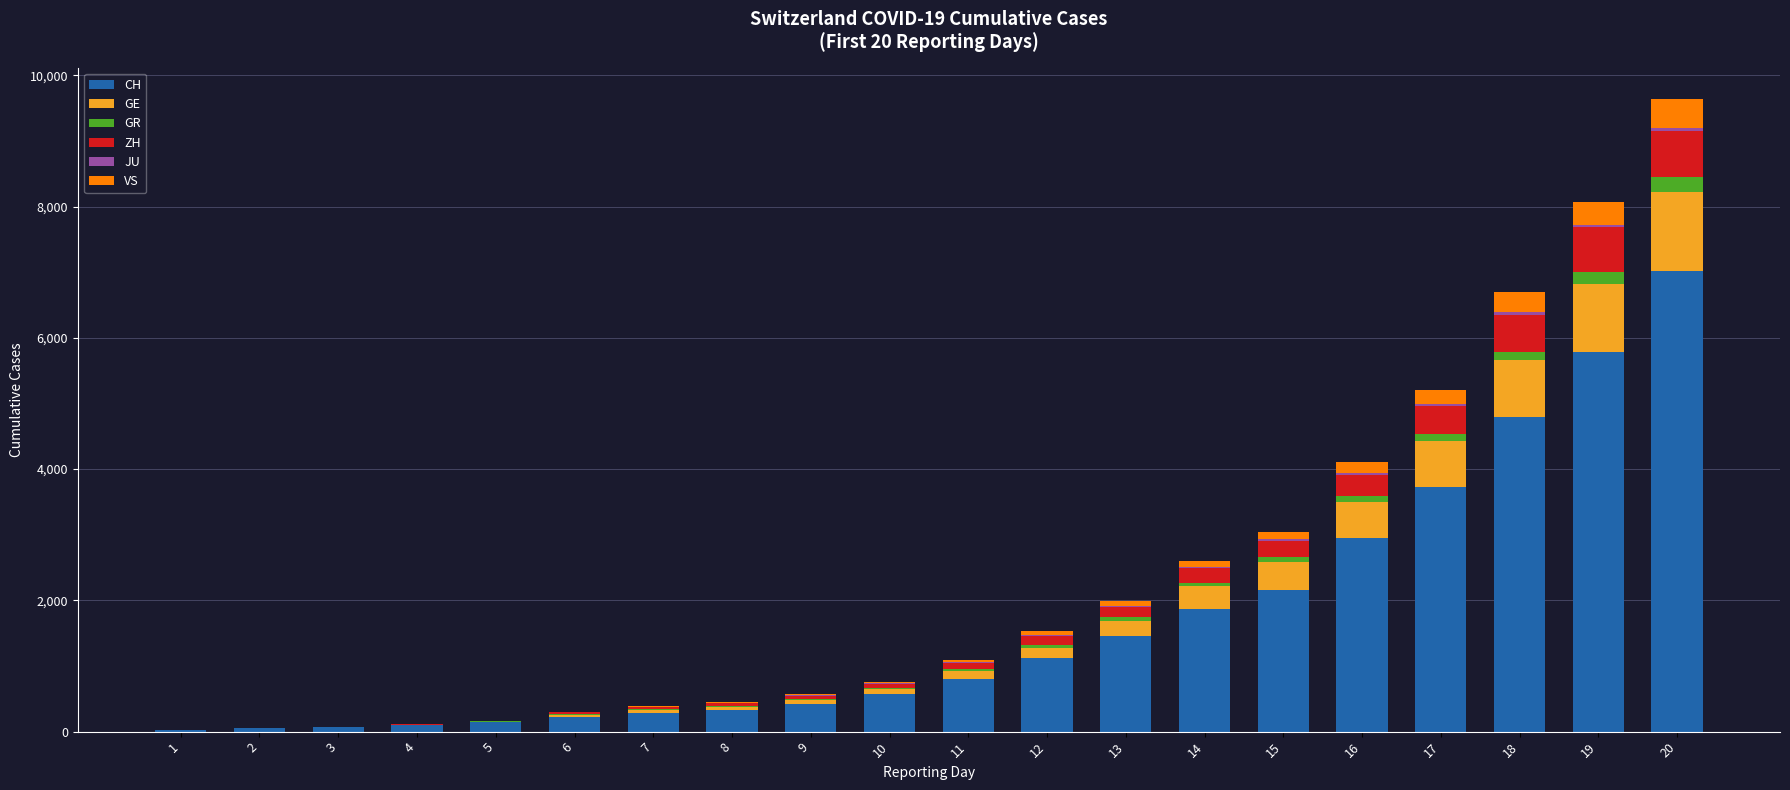

At which category is the sum across all series the highest?

20